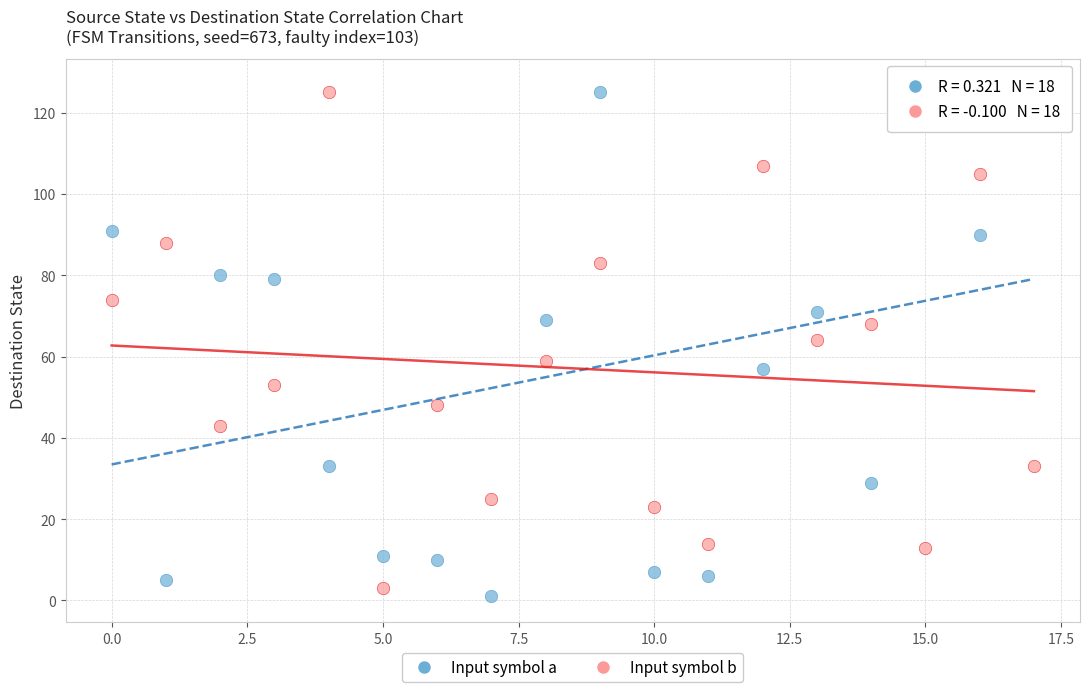

Across all data points, what is the range of Y values (max minus min)?

126